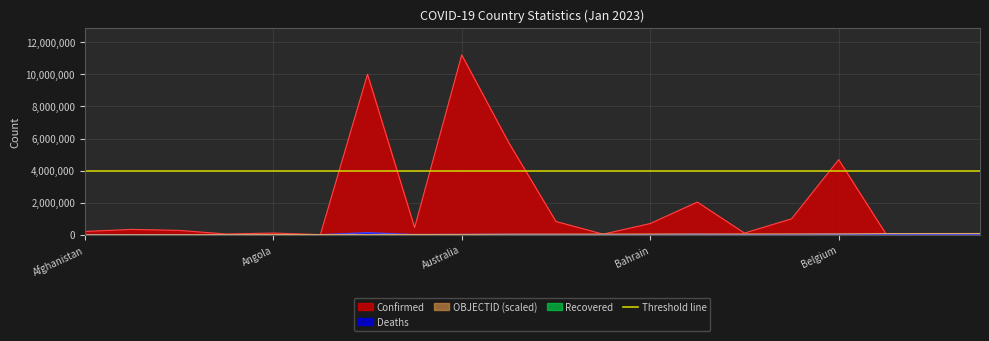

What is the difference between the OBJECTID values at Afghanistan and Azerbaijan?

36000